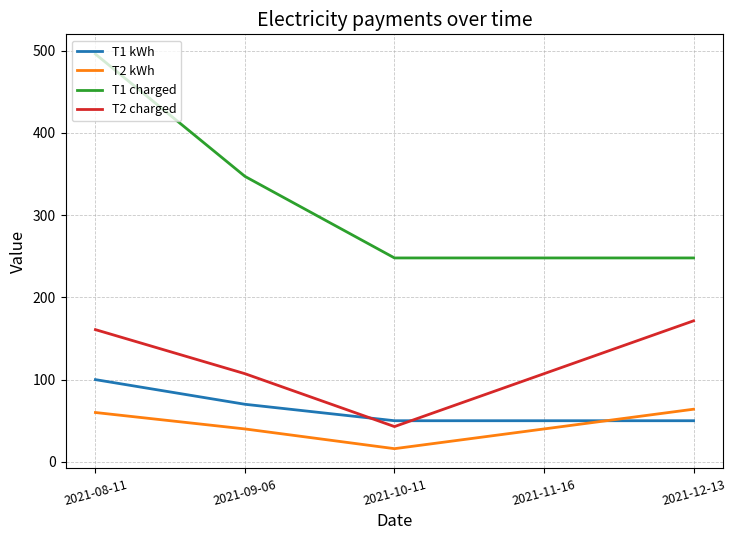

Reading left to right, transcribe all the data shown in this chart.

T1 kWh: 2021-08-11=100.0	2021-09-06=70.0	2021-10-11=50.0	2021-11-16=50.0	2021-12-13=50.0
T2 kWh: 2021-08-11=60.0	2021-09-06=40.0	2021-10-11=16.0	2021-11-16=40.0	2021-12-13=64.0
T1 charged: 2021-08-11=496.0	2021-09-06=347.2	2021-10-11=248.0	2021-11-16=248.0	2021-12-13=248.0
T2 charged: 2021-08-11=160.8	2021-09-06=107.2	2021-10-11=42.9	2021-11-16=107.2	2021-12-13=171.5